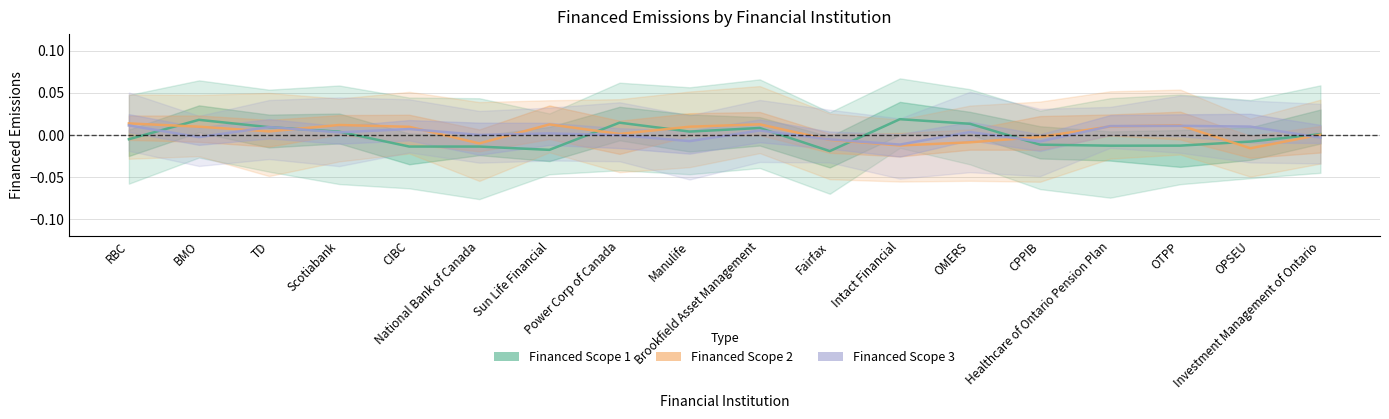

At which label does Financed Scope 2 reach its peak?

RBC